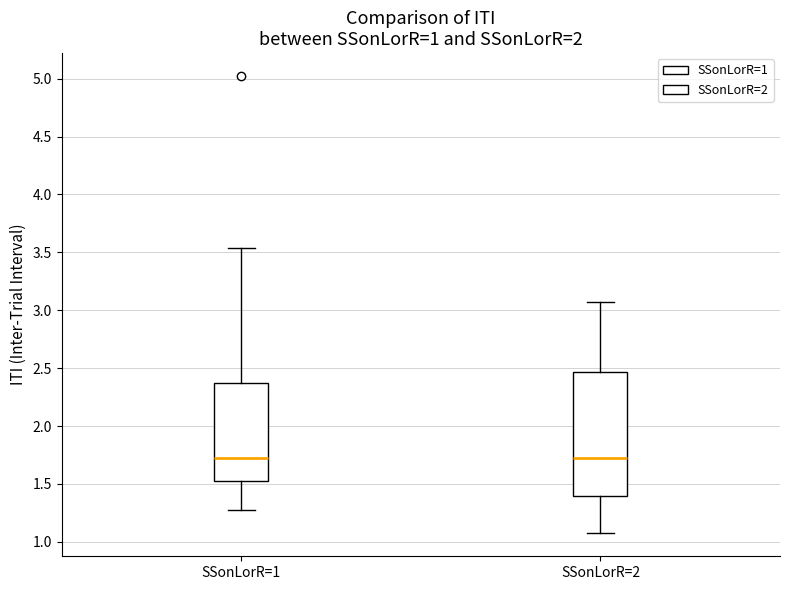

Which box is the tallest, from its lower edge to its upper edge?

SSonLorR=2